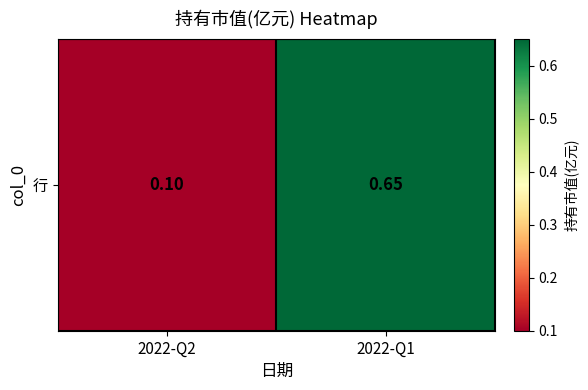

At which label is the value closest to 0?

2022-Q2